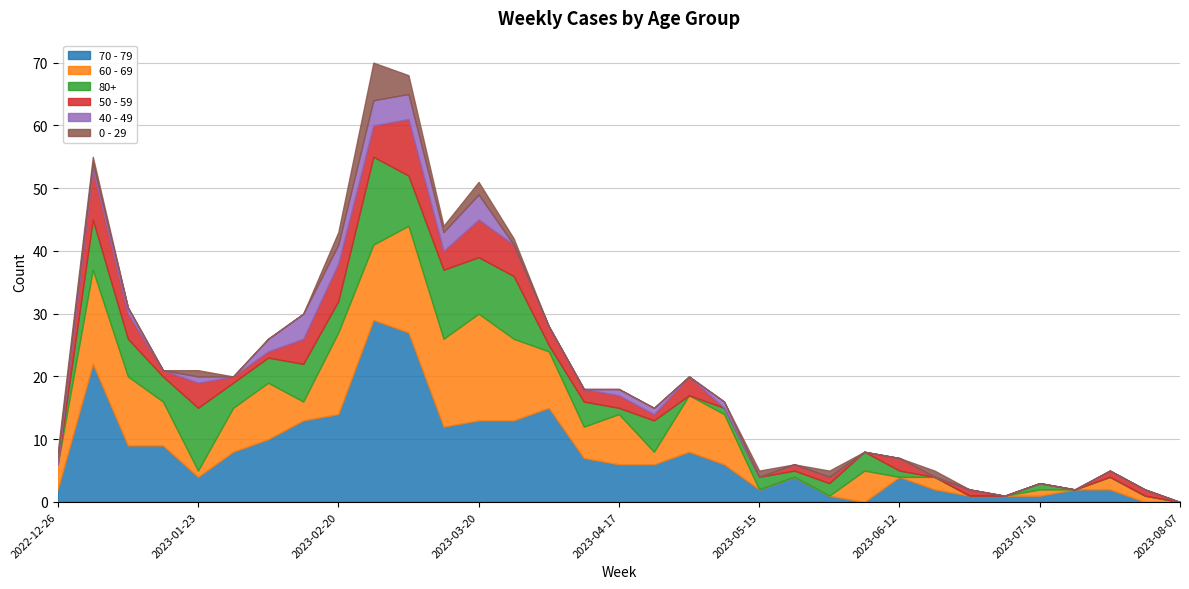

Where is the first local maximum for 70 - 79?

2023-01-02